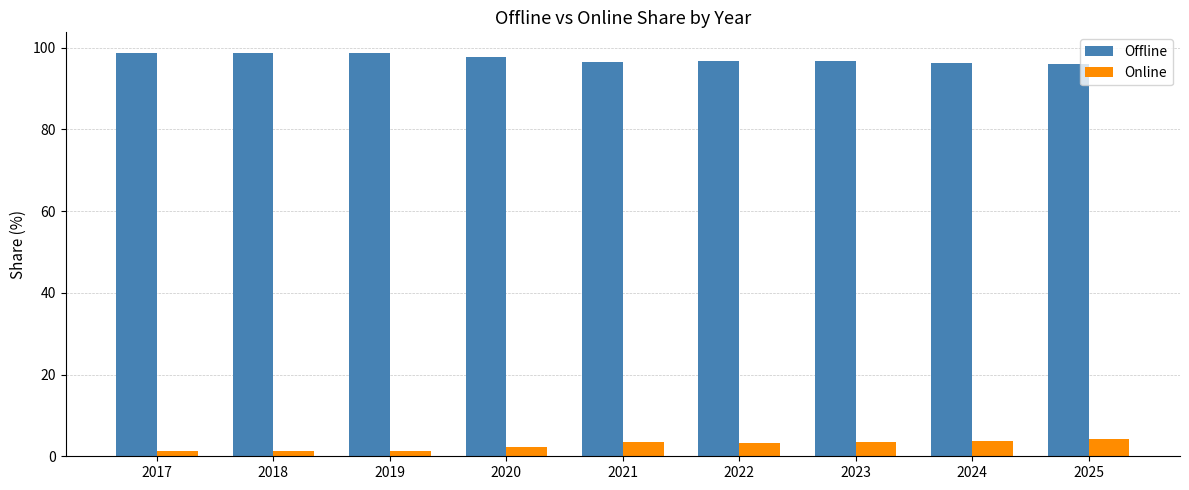

What is the maximum value shown in the chart?

98.8